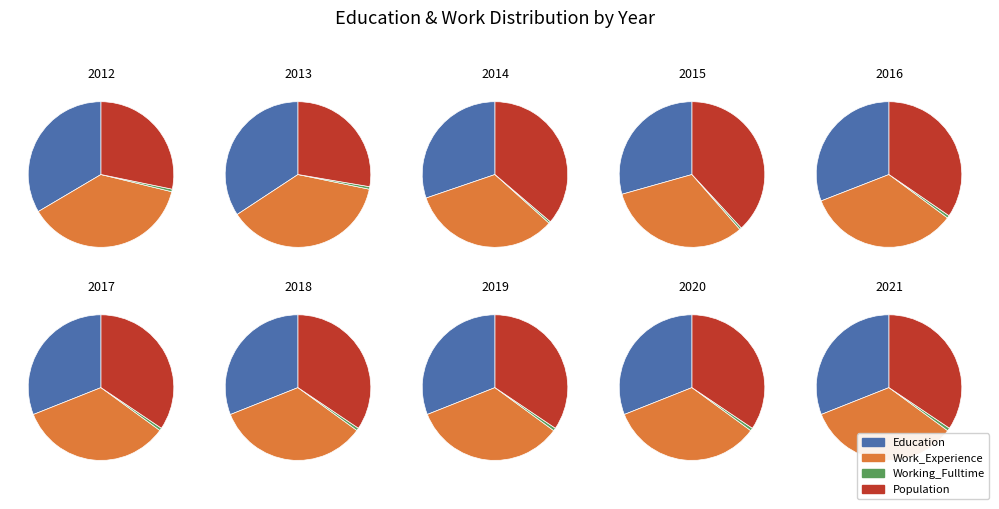

True or false: 2016 accounts for 1% of the total.

False